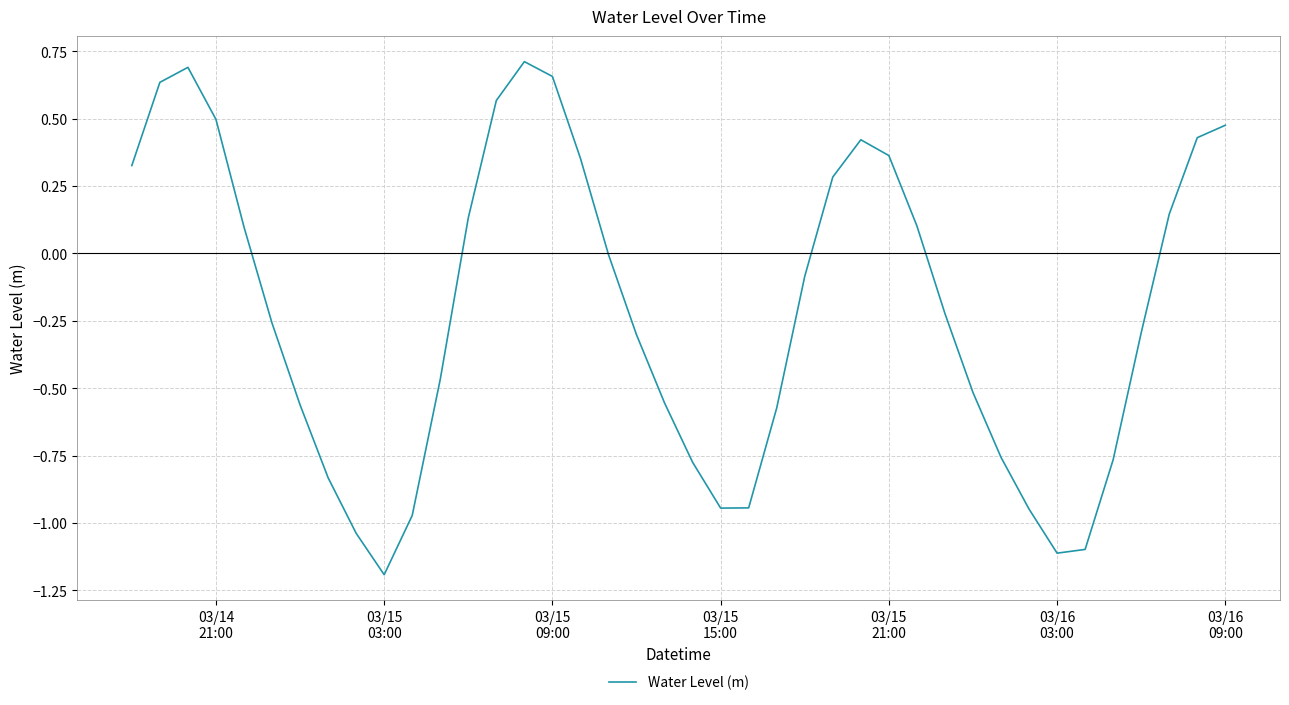

What is the difference between the maximum and minimum values?

1.9